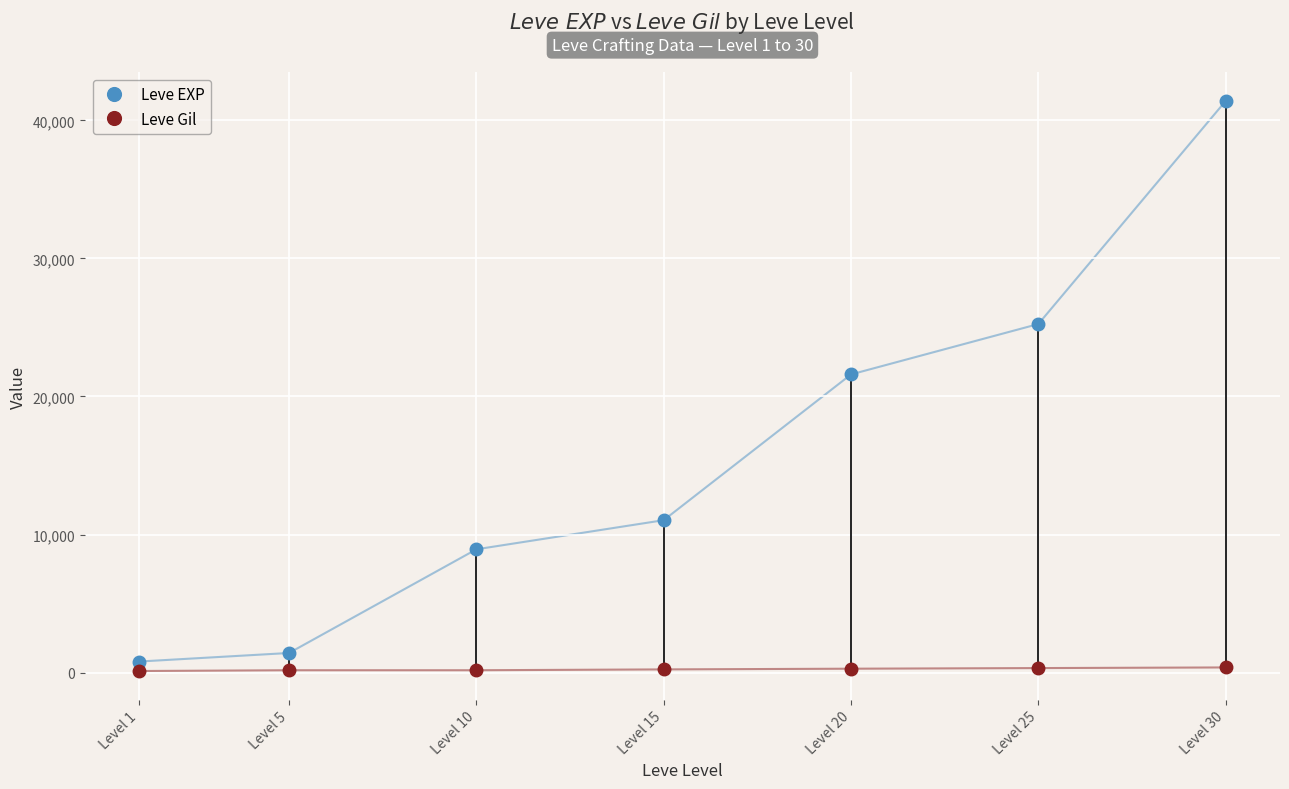

What is the value of the Leve Gil point at the 2nd from the left?

169